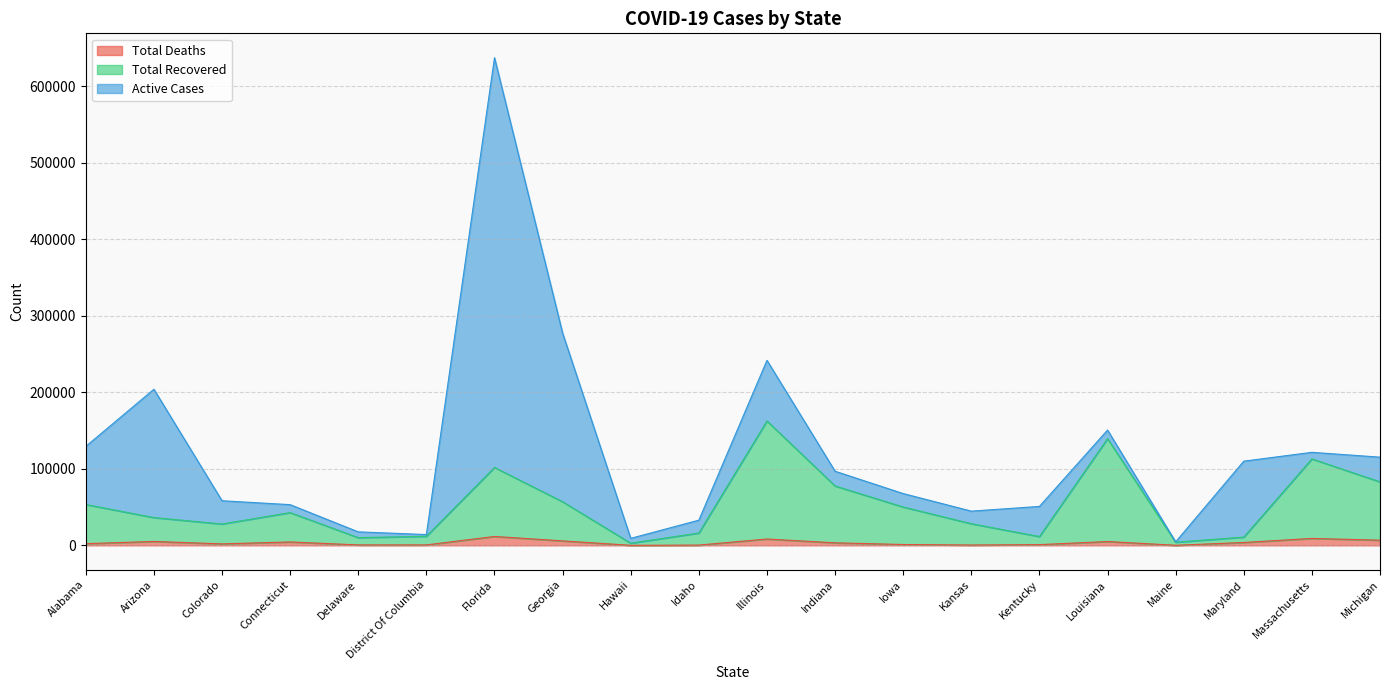

True or false: Total Deaths and Total Recovered intersect in this chart.

False